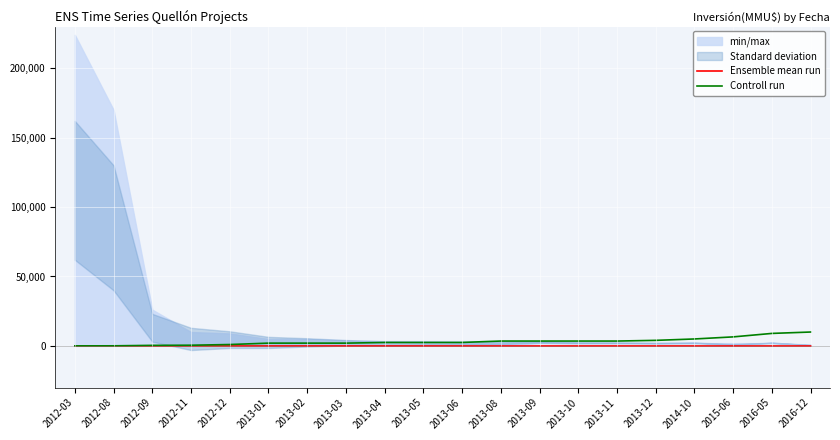

What is the total value across all series at 2013-09?

3500